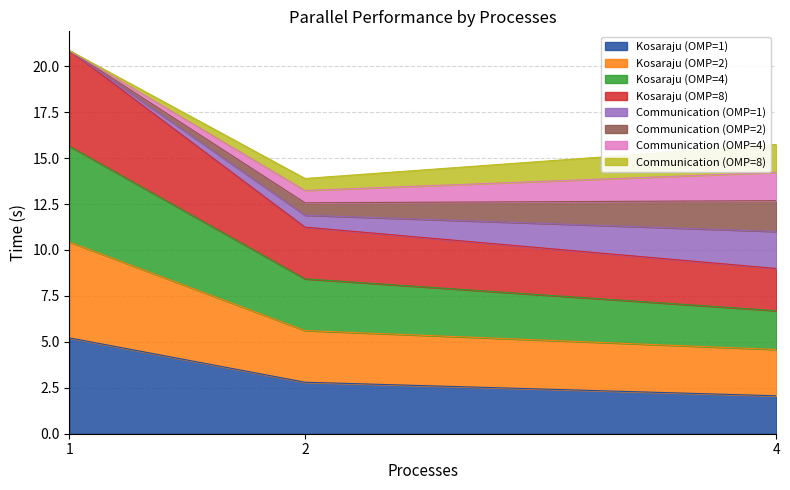

What is the value of the Kosaraju (OMP=1) point at the 1st from the left?

5.2